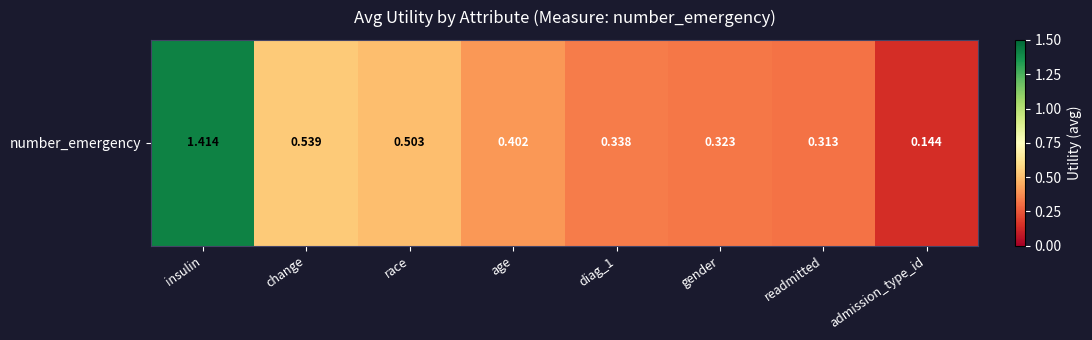

Reading left to right, what are all the values shown in this chart?

1.4	0.5	0.5	0.4	0.3	0.3	0.3	0.1